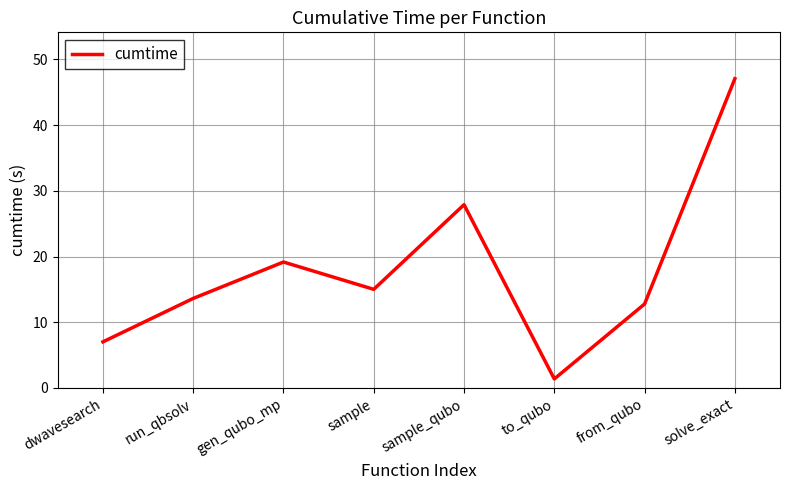

What is the difference between the maximum and minimum values?

45.7